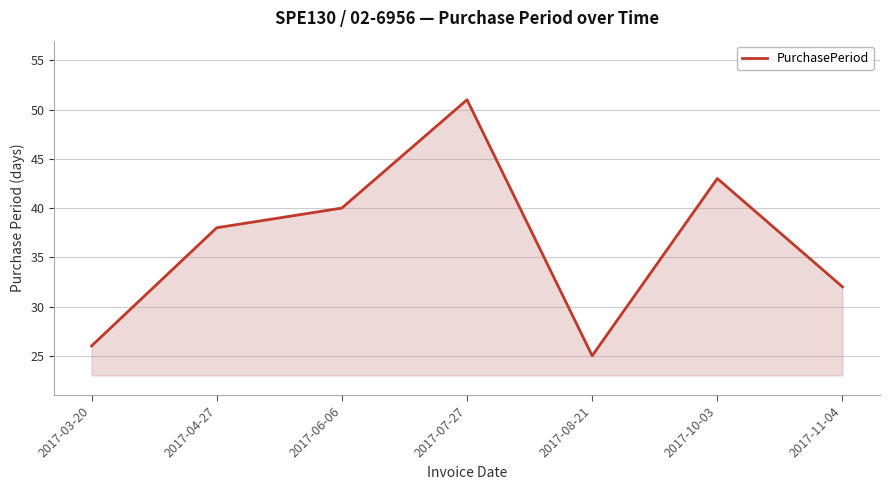

Reading left to right, what are all the values shown in this chart?

26	38	40	51	25	43	32